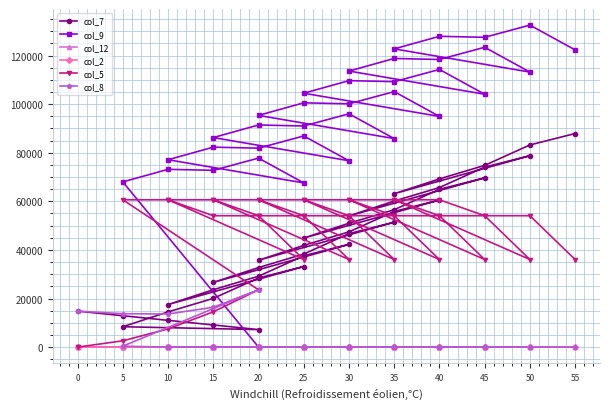

How many lines are shown in the chart?

6